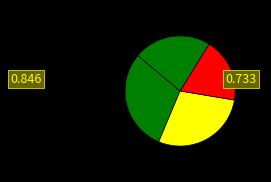

Count the number of slices in the pie.

4